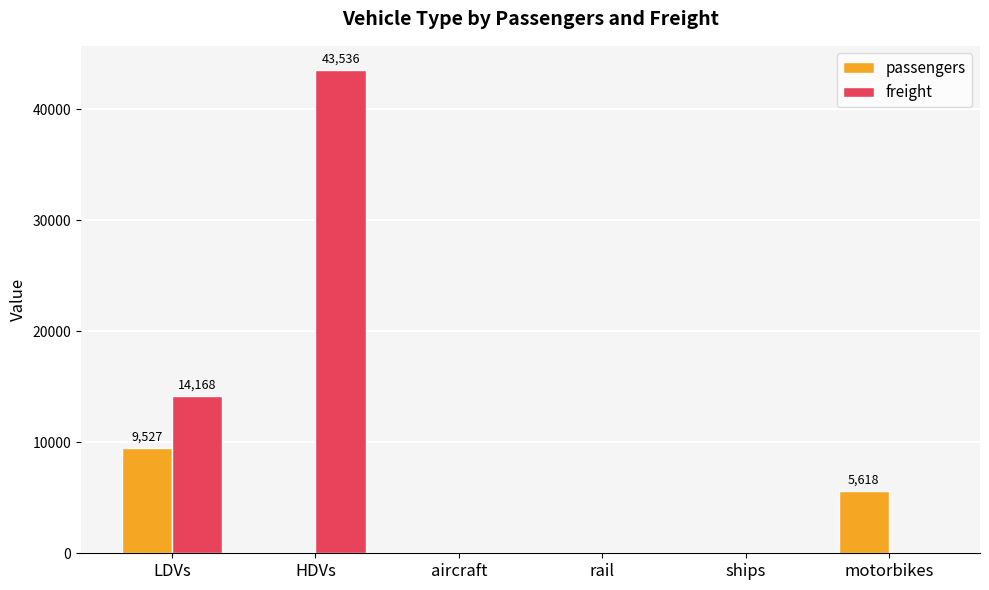

Are the bars grouped side by side (vs. stacked)?

Yes